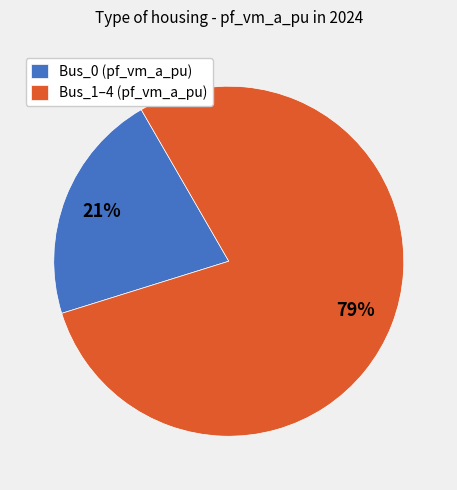

To the nearest percent, what is the average slice percentage?

50%